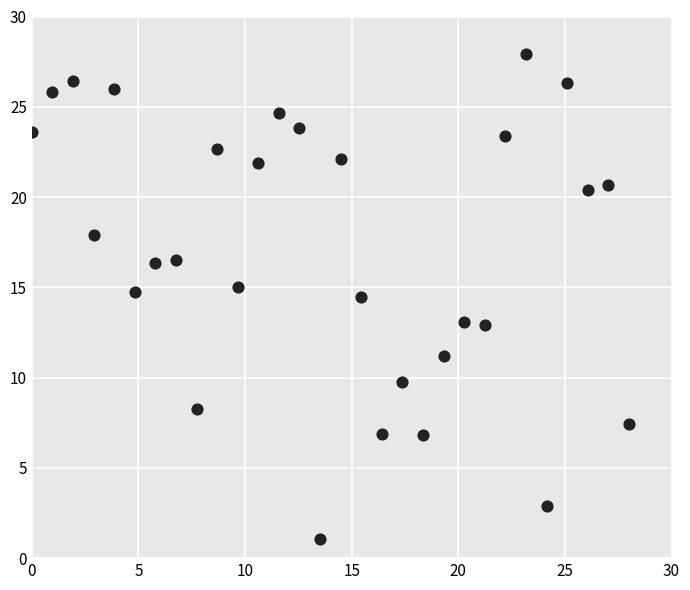

Count the number of points in this scatter plot.

30